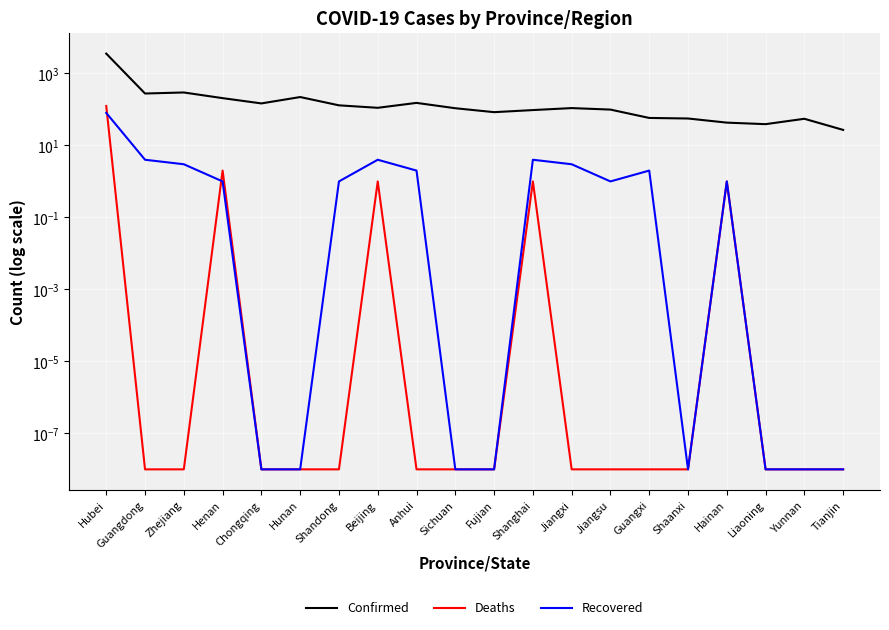

Reading left to right, what are all the values shown in this chart?

Confirmed: 3554.0	277.0	296.0	206.0	147.0	221.0	130.0	111.0	152.0	108.0	84.0	96.0	109.0	99.0	58.0	56.0	43.0	39.0	55.0	27.0
Deaths: 125.0	0.0	0.0	2.0	0.0	0.0	0.0	1.0	0.0	0.0	0.0	1.0	0.0	0.0	0.0	0.0	1.0	0.0	0.0	0.0
Recovered: 80.0	4.0	3.0	1.0	0.0	0.0	1.0	4.0	2.0	0.0	0.0	4.0	3.0	1.0	2.0	0.0	1.0	0.0	0.0	0.0